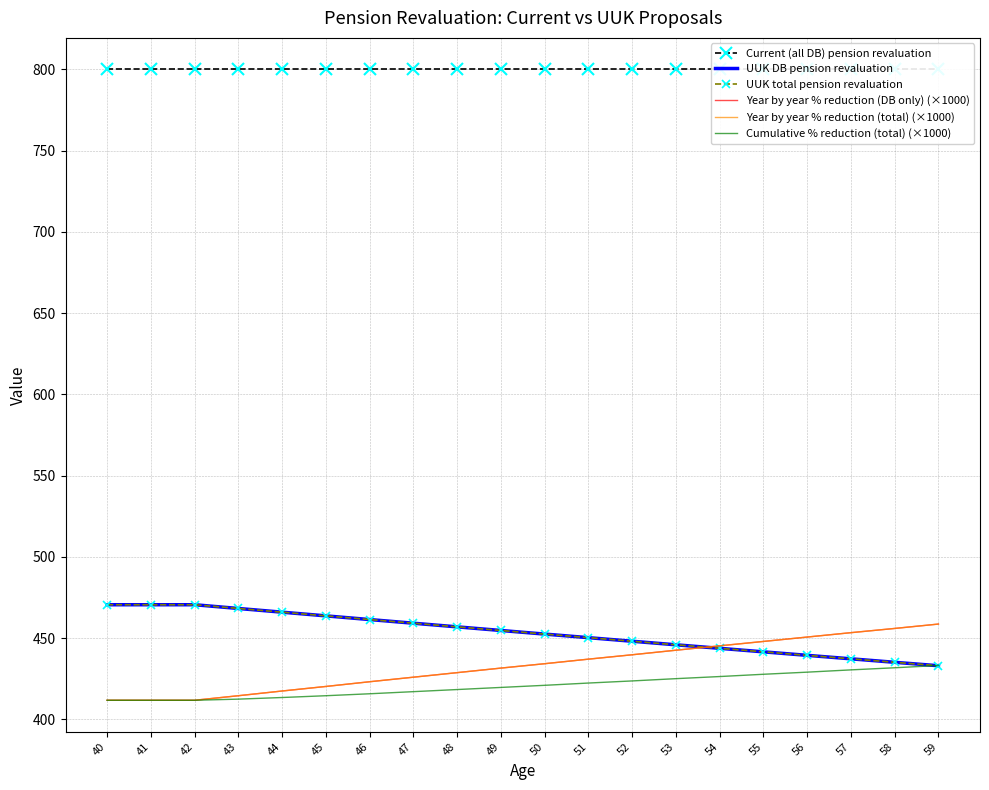

The value of Cumulative % reduction (total) (×1000) at 52 is 228.0. True or false?

False